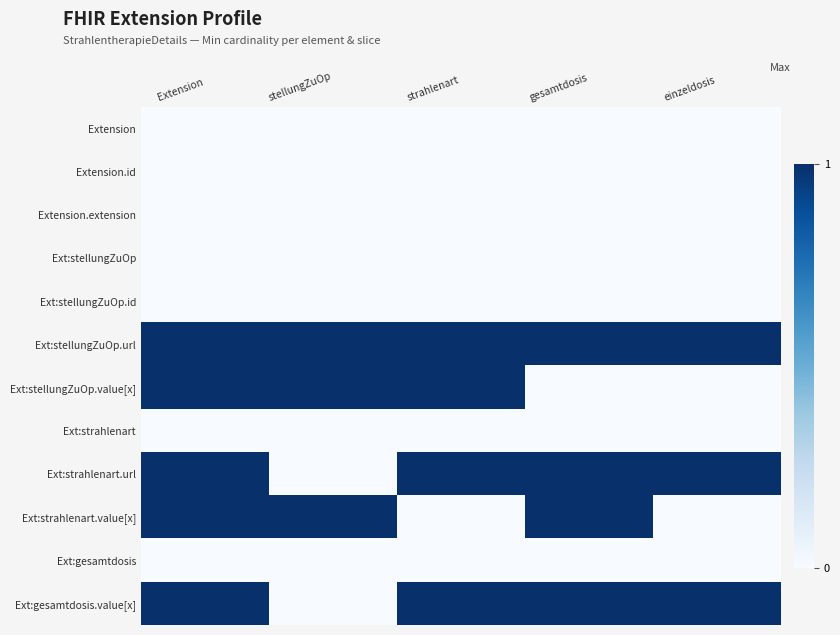

Reading left to right, transcribe all the data shown in this chart.

Extension: Extension=0	stellungZuOp=0	strahlenart=0	gesamtdosis=0	einzeldosis=0
Extension.id: Extension=0	stellungZuOp=0	strahlenart=0	gesamtdosis=0	einzeldosis=0
Extension.extension: Extension=0	stellungZuOp=0	strahlenart=0	gesamtdosis=0	einzeldosis=0
Ext:stellungZuOp: Extension=0	stellungZuOp=0	strahlenart=0	gesamtdosis=0	einzeldosis=0
Ext:stellungZuOp.id: Extension=0	stellungZuOp=0	strahlenart=0	gesamtdosis=0	einzeldosis=0
Ext:stellungZuOp.url: Extension=1	stellungZuOp=1	strahlenart=1	gesamtdosis=1	einzeldosis=1
Ext:stellungZuOp.value[x]: Extension=1	stellungZuOp=1	strahlenart=1	gesamtdosis=0	einzeldosis=0
Ext:strahlenart: Extension=0	stellungZuOp=0	strahlenart=0	gesamtdosis=0	einzeldosis=0
Ext:strahlenart.url: Extension=1	stellungZuOp=0	strahlenart=1	gesamtdosis=1	einzeldosis=1
Ext:strahlenart.value[x]: Extension=1	stellungZuOp=1	strahlenart=0	gesamtdosis=1	einzeldosis=0
Ext:gesamtdosis: Extension=0	stellungZuOp=0	strahlenart=0	gesamtdosis=0	einzeldosis=0
Ext:gesamtdosis.value[x]: Extension=1	stellungZuOp=0	strahlenart=1	gesamtdosis=1	einzeldosis=1